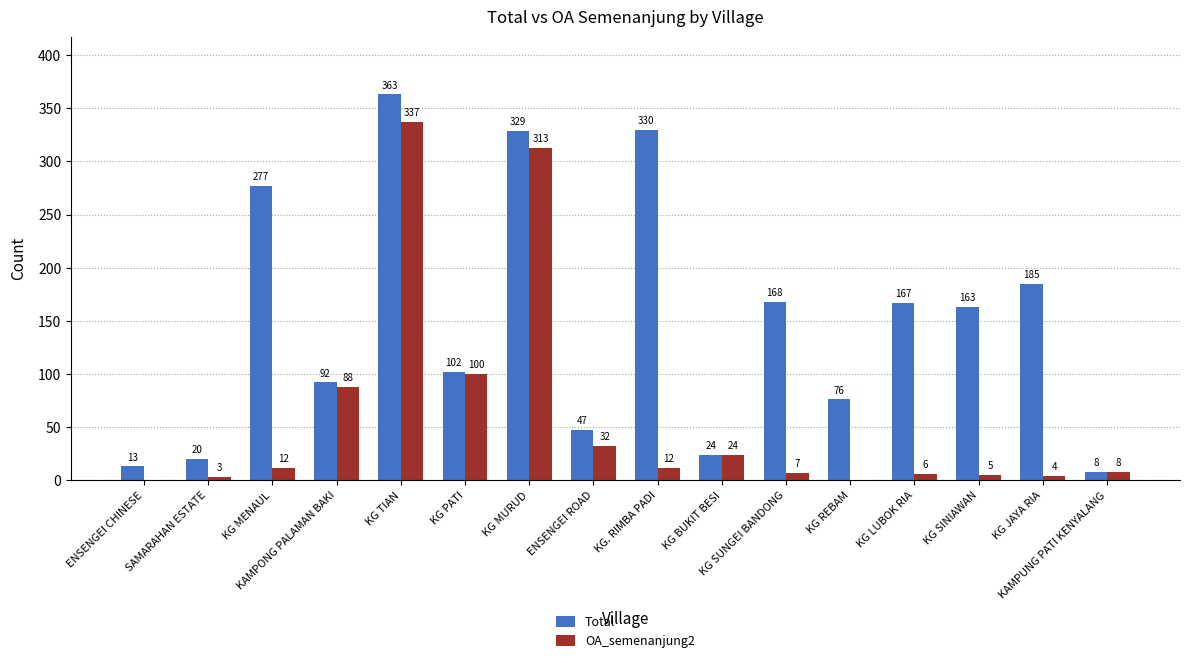

What is the sum of all OA_semenanjung2 values?

951